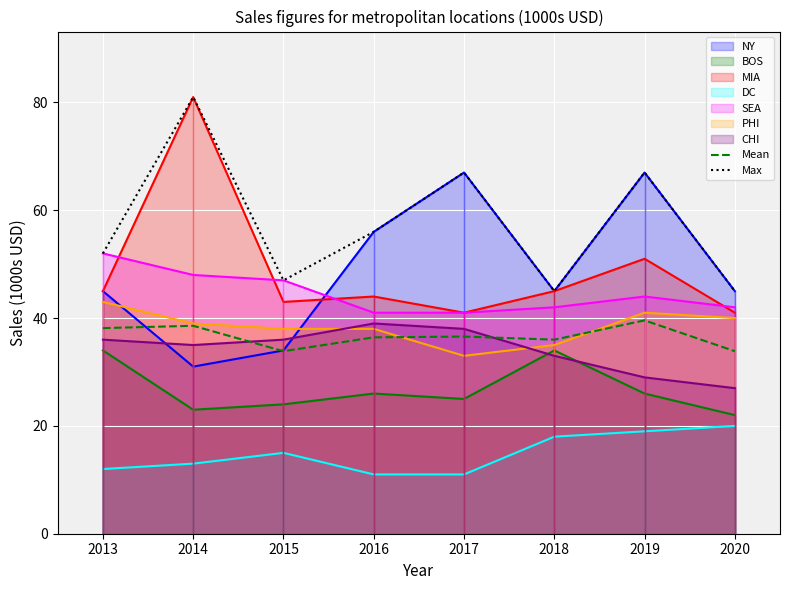

What is the difference between the maximum and minimum values in the Mean series?

5.7